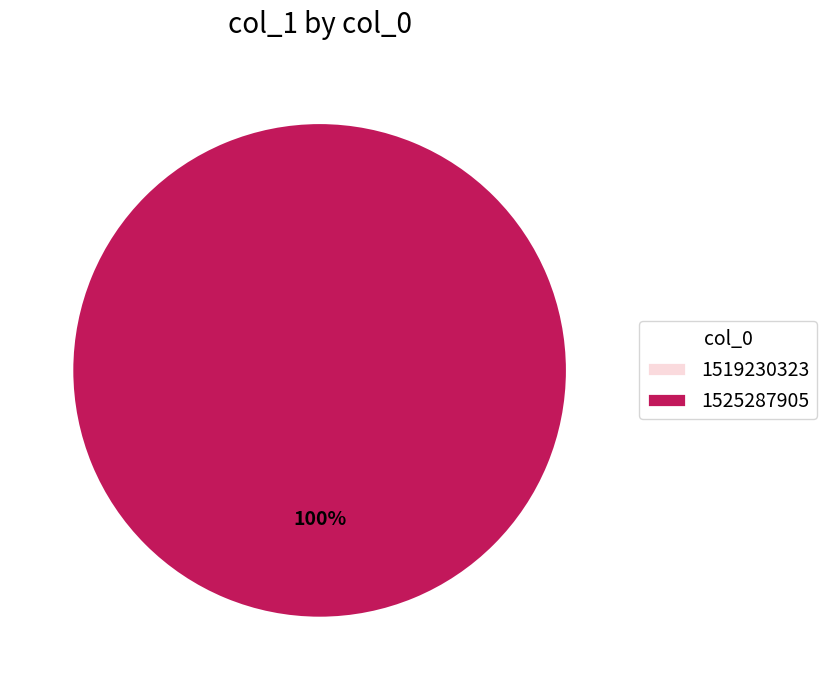

Rank the categories by value from highest to lowest.

1525287905, 1519230323